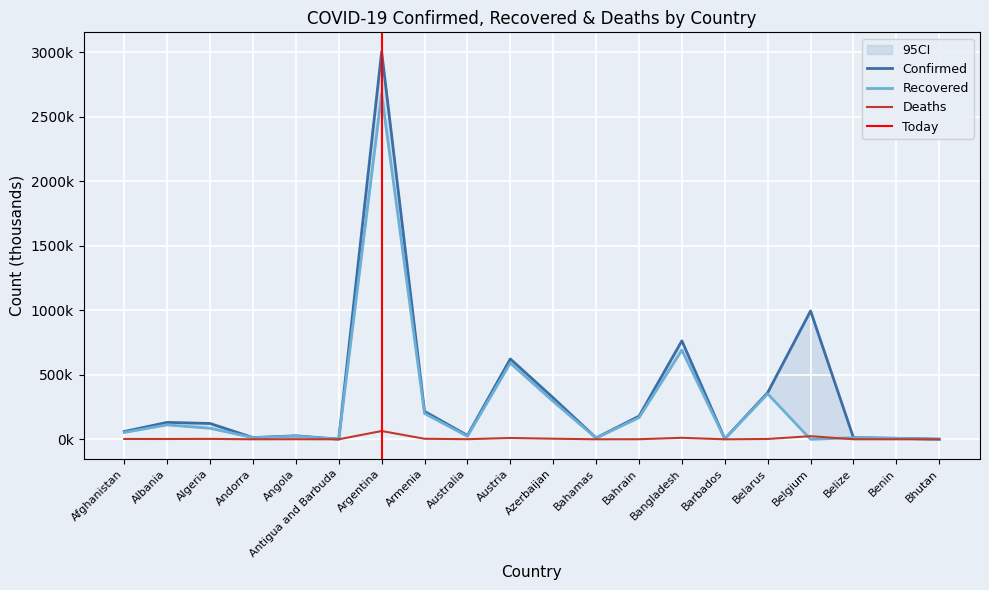

Rank the series by their average value, from highest to lowest.

Confirmed, Recovered, Deaths